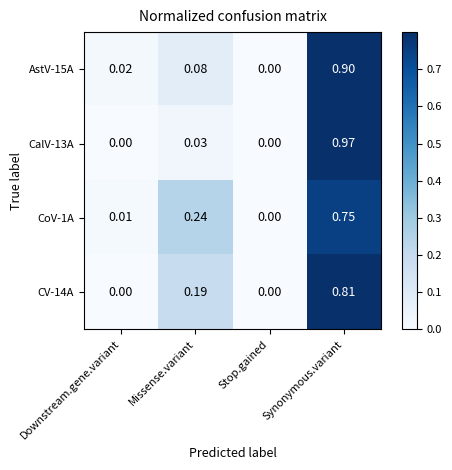

List the labels in order of AstV-15A value, smallest first.

Stop.gained, Downstream.gene.variant, Missense.variant, Synonymous.variant